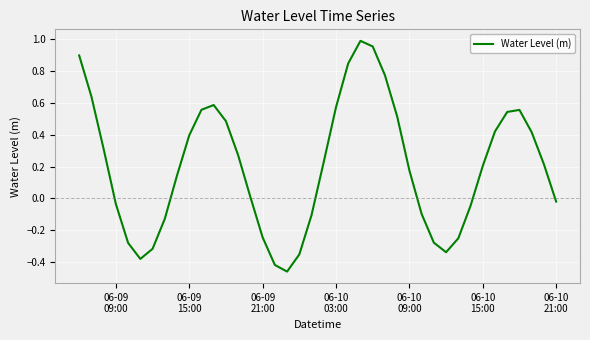

What is the difference between the maximum and minimum values?

1.4